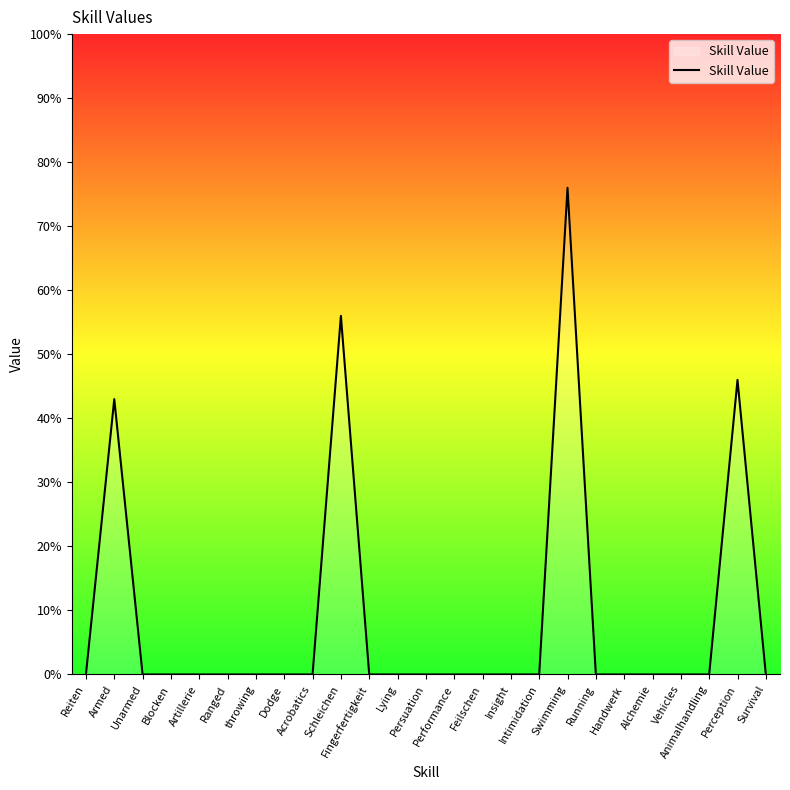

True or false: there are more than 1 points higher than both neighbors.

True